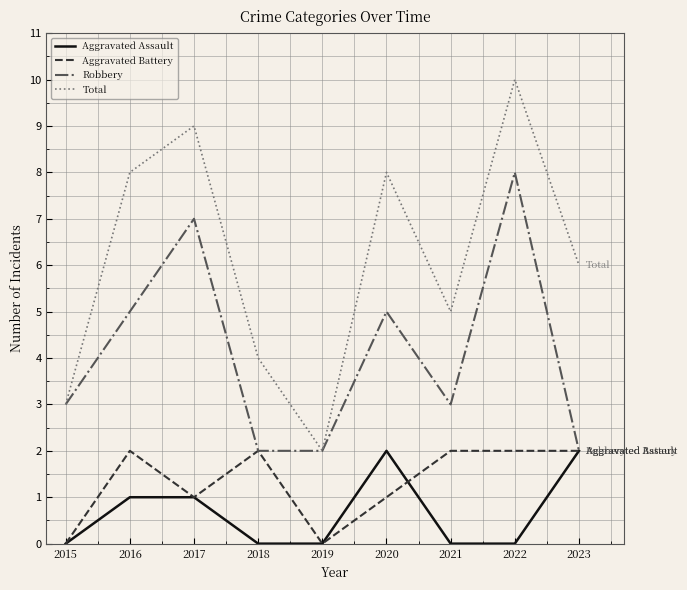

The Aggravated Battery series shows 2 at 2021. True or false?

True